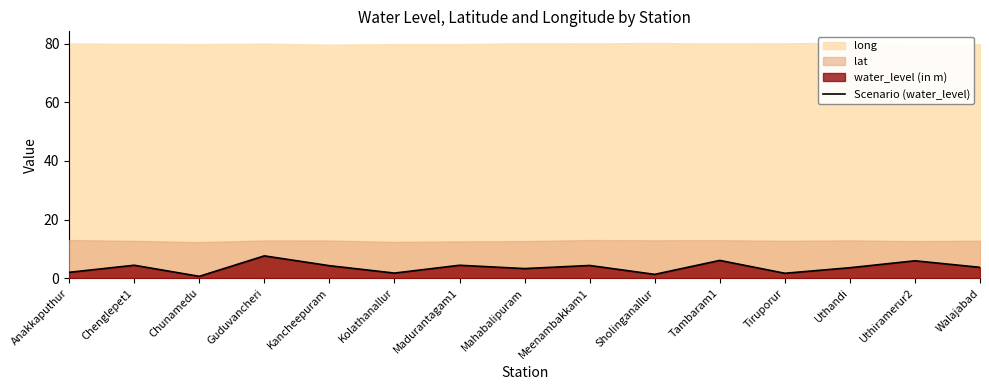

What is the change in value from Guduvancheri to Tiruporur?

-5.9